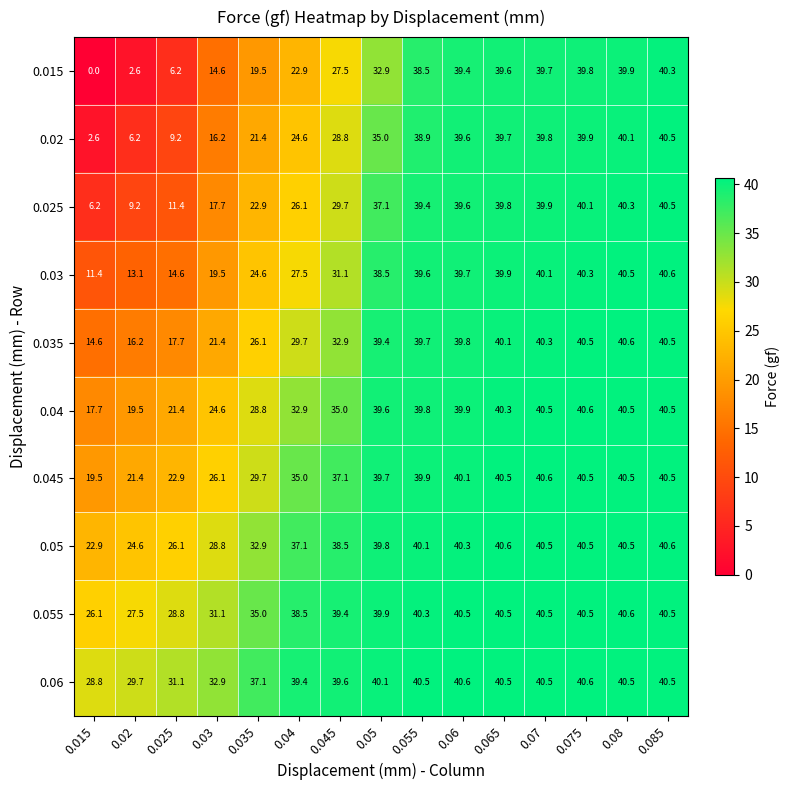

What is the total value across all series at 0.08?

404.0